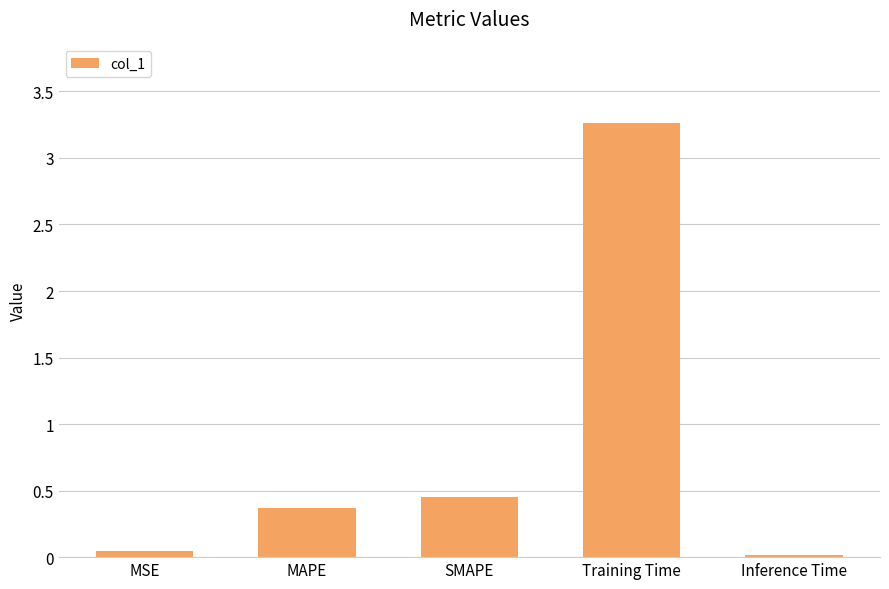

How many bars are there in total?

5